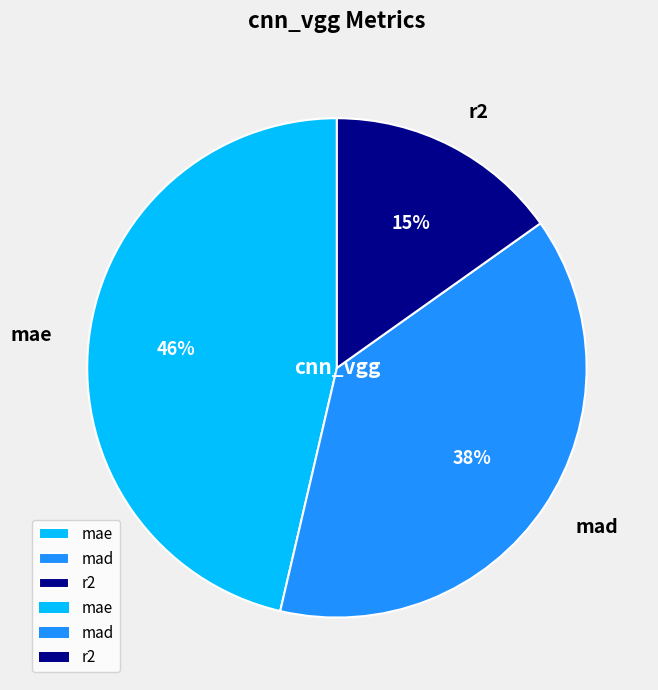

Rank the categories by value from highest to lowest.

mae, mad, r2